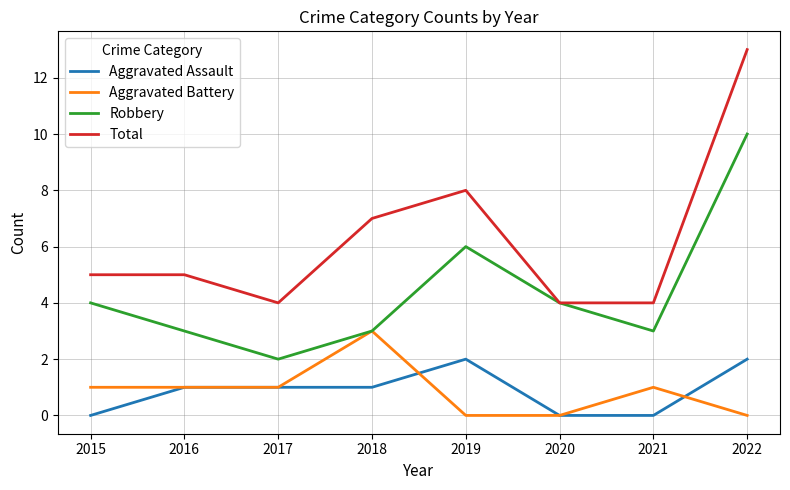

At which label is Total closest to 8?

2019